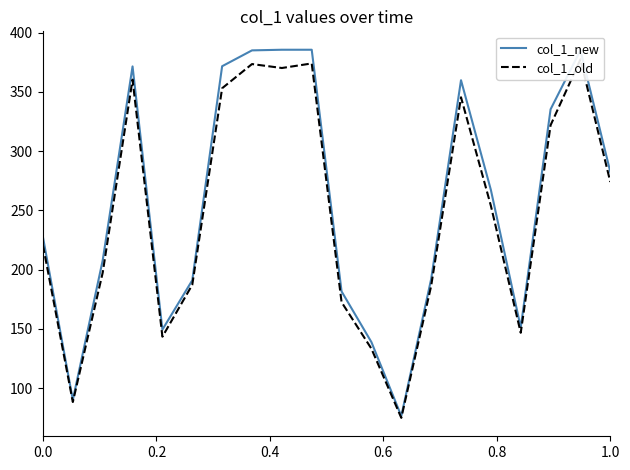

Is it true that col_1_old equals 227.2 at 18?

False